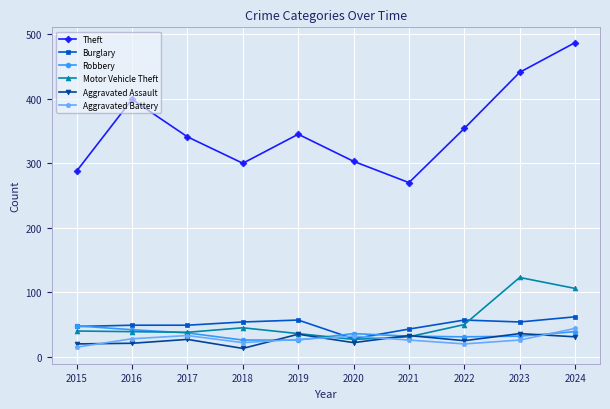

At which category is the sum across all series the highest?

2024